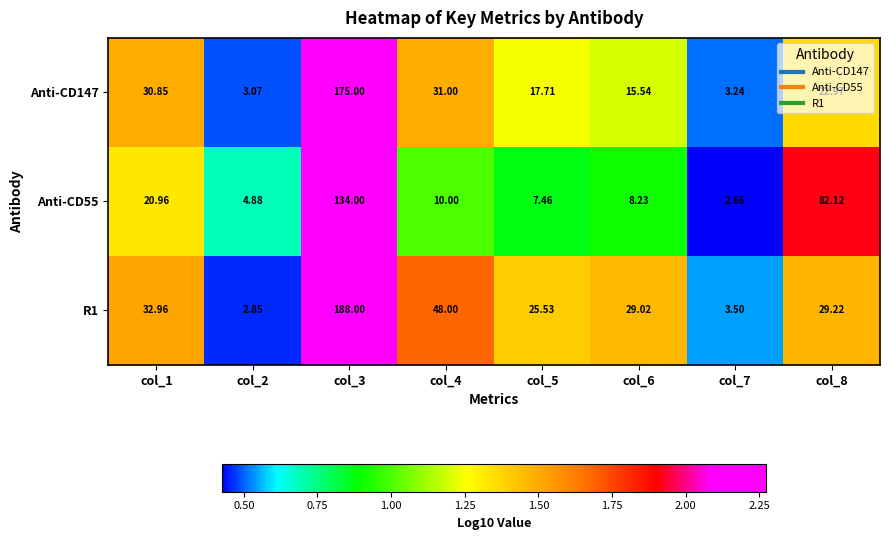

Which series has the largest total across all categories?

R1